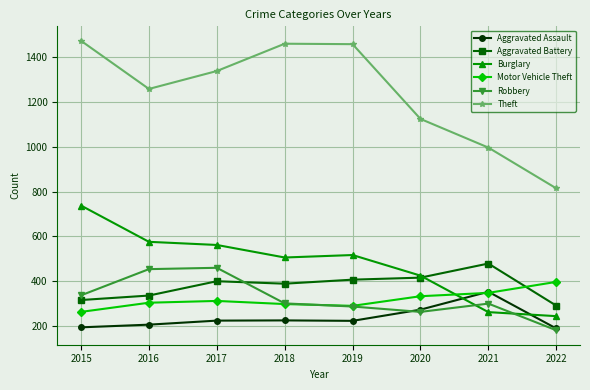

Read the Motor Vehicle Theft value at 2017, to the nearest 10.

310